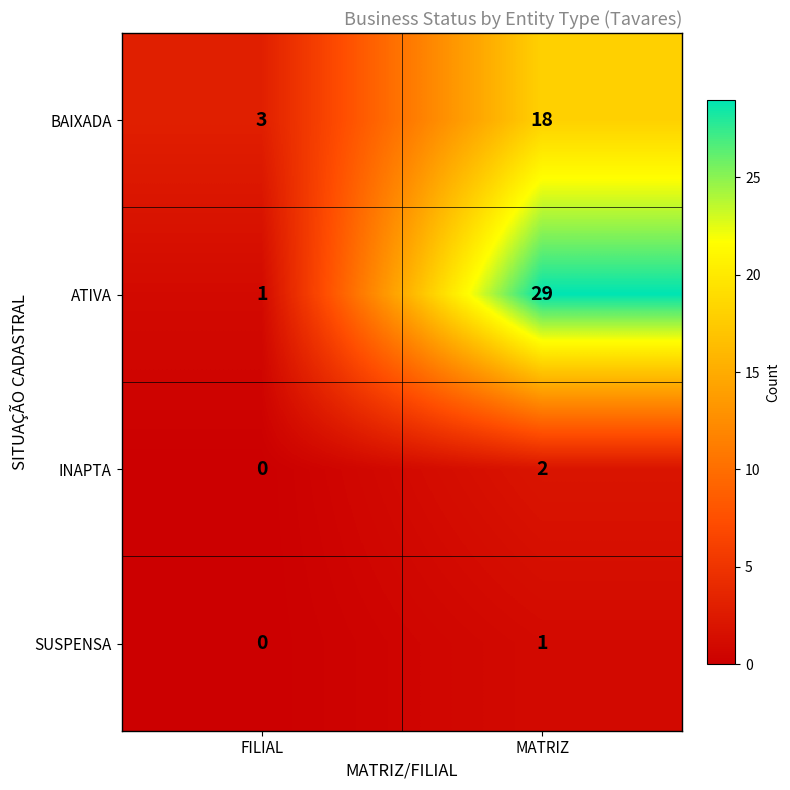

Rank the series by their maximum value, from highest to lowest.

ATIVA, BAIXADA, INAPTA, SUSPENSA